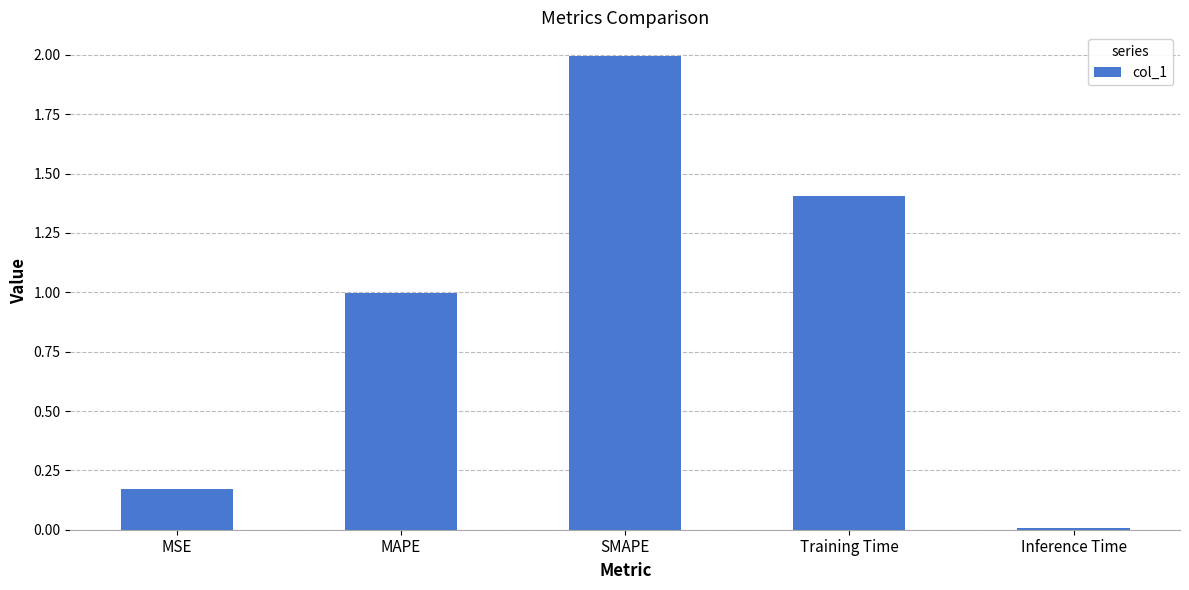

How many bars are there in total?

5